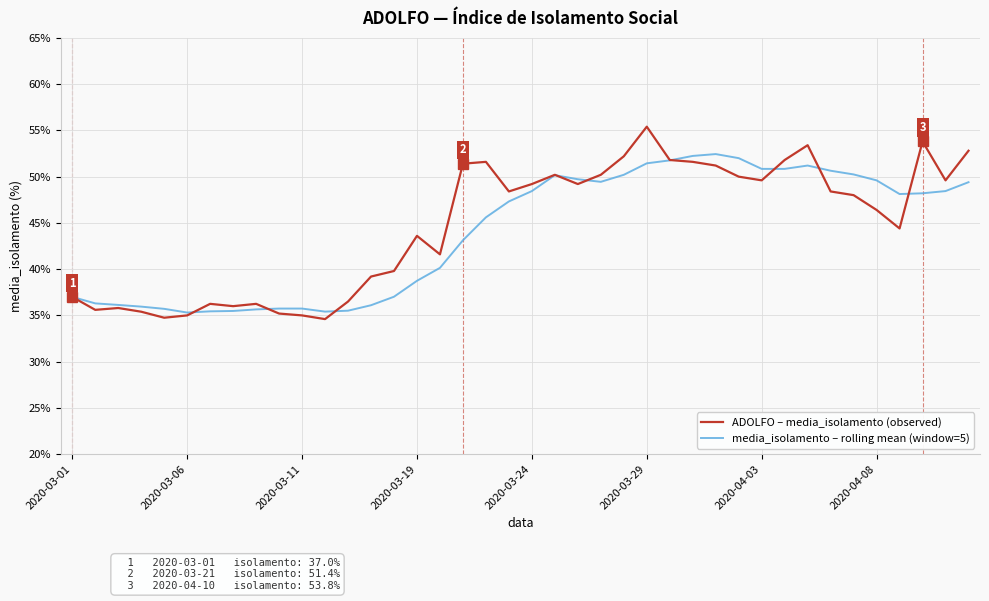

Rank the series by their maximum value, from highest to lowest.

ADOLFO – media_isolamento (observed), media_isolamento – rolling mean (window=5)